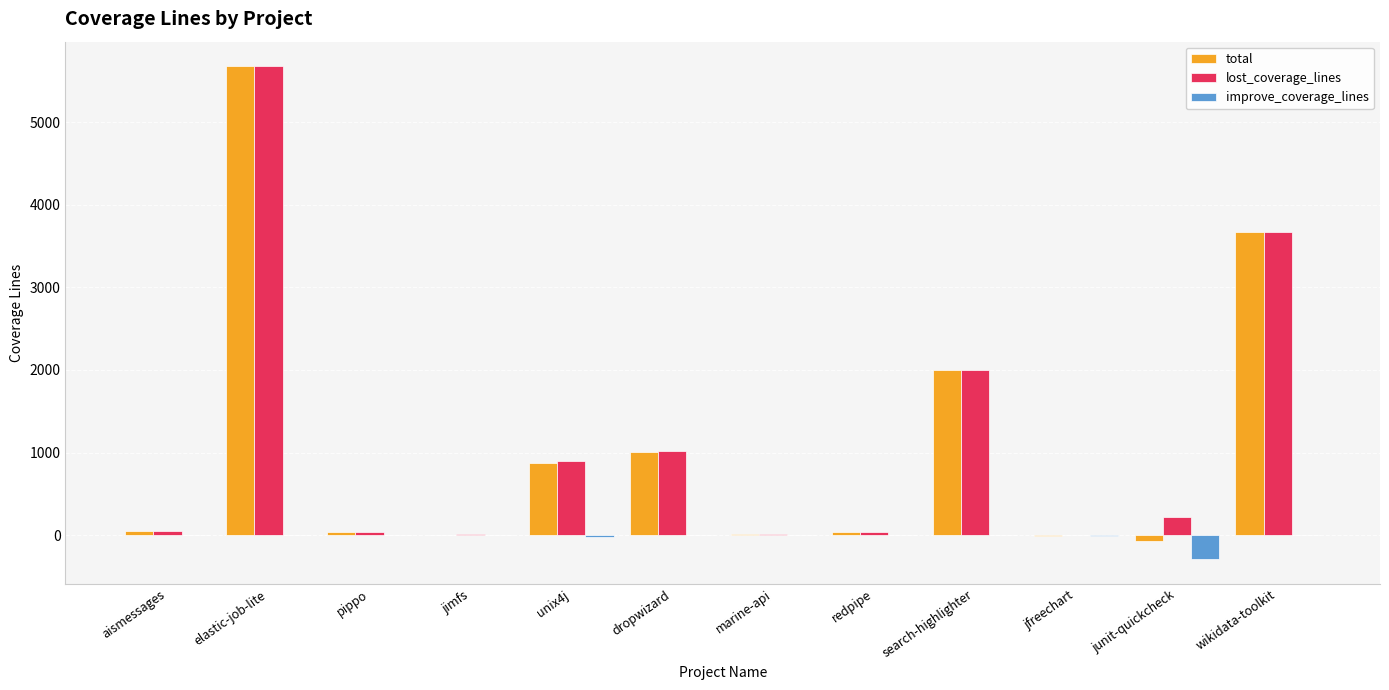

What are all the series names shown in the legend?

total, lost_coverage_lines, improve_coverage_lines